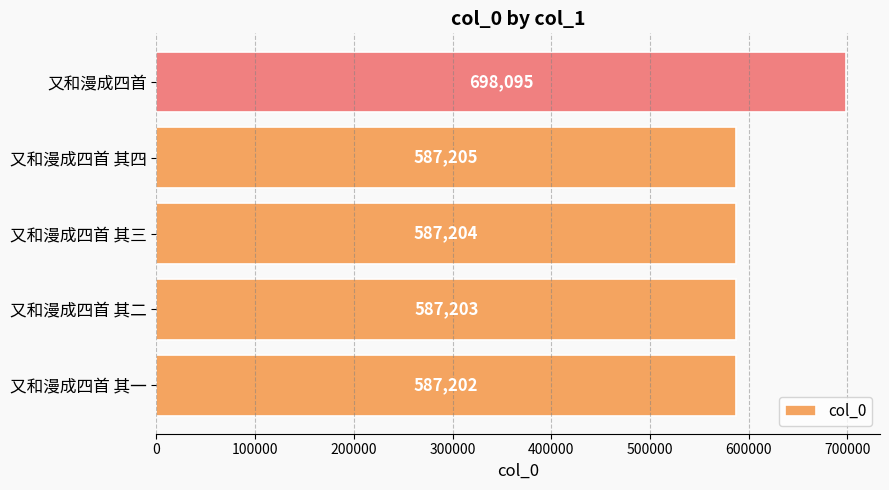

Reading bottom to top, list all the values displayed in this chart.

587202	587203	587204	587205	698095